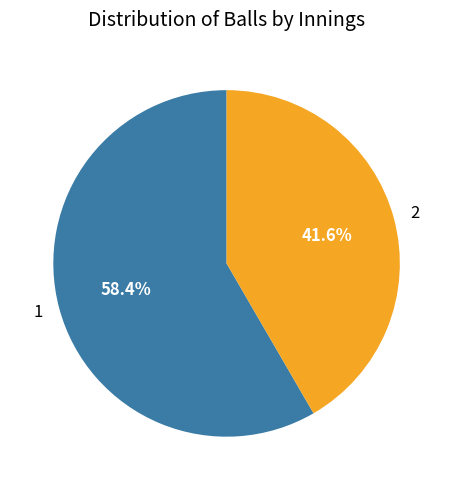

Combined, do 1 and 2 account for over 50%?

Yes